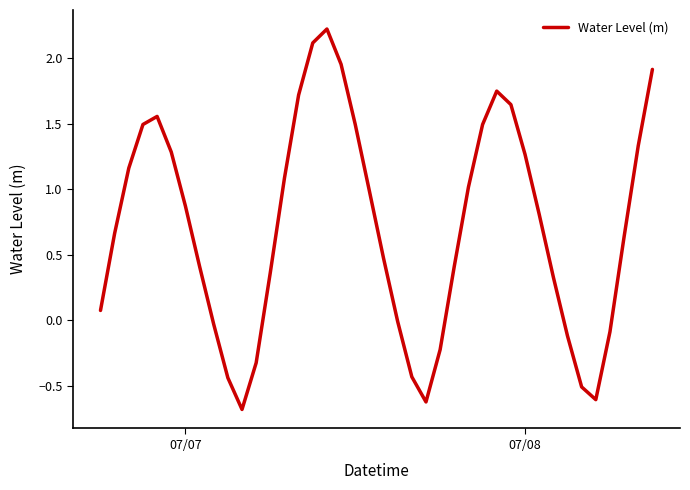

What is the difference between the maximum and minimum values?

2.9